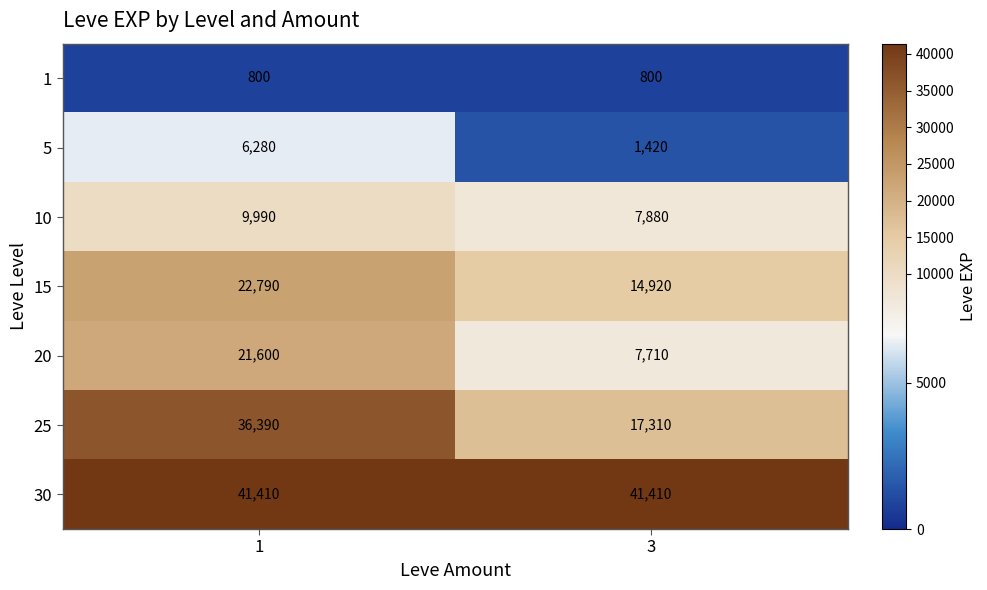

How many data points does each series have?

2